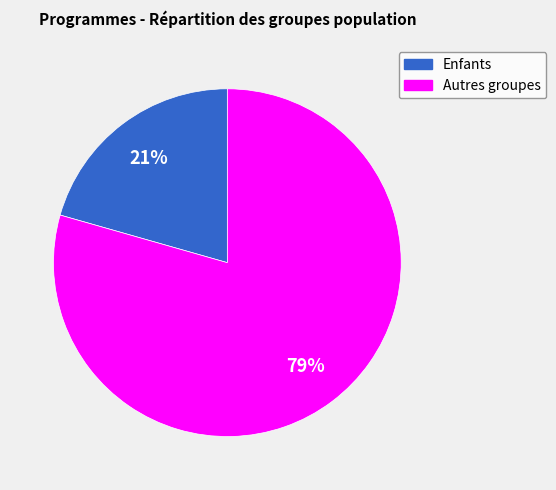

Is there any slice that represents more than half of the pie?

Yes